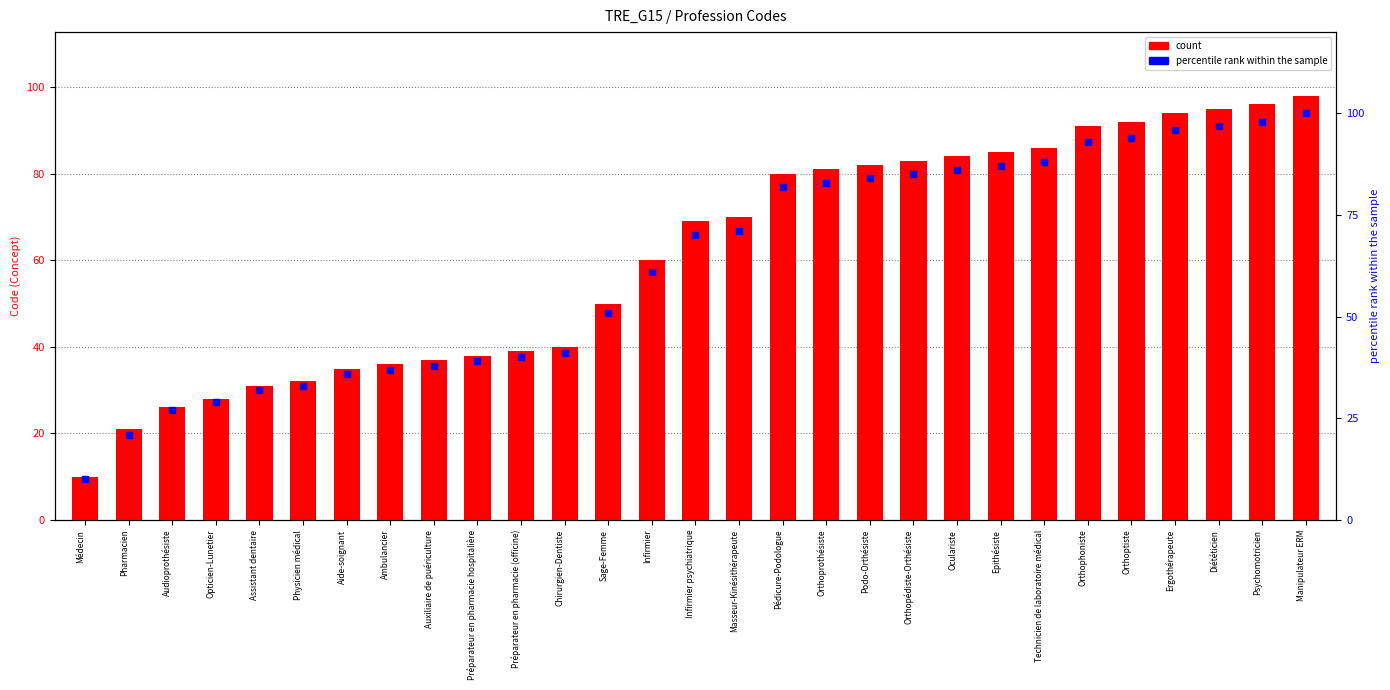

Which series contains the lowest Y value?

count